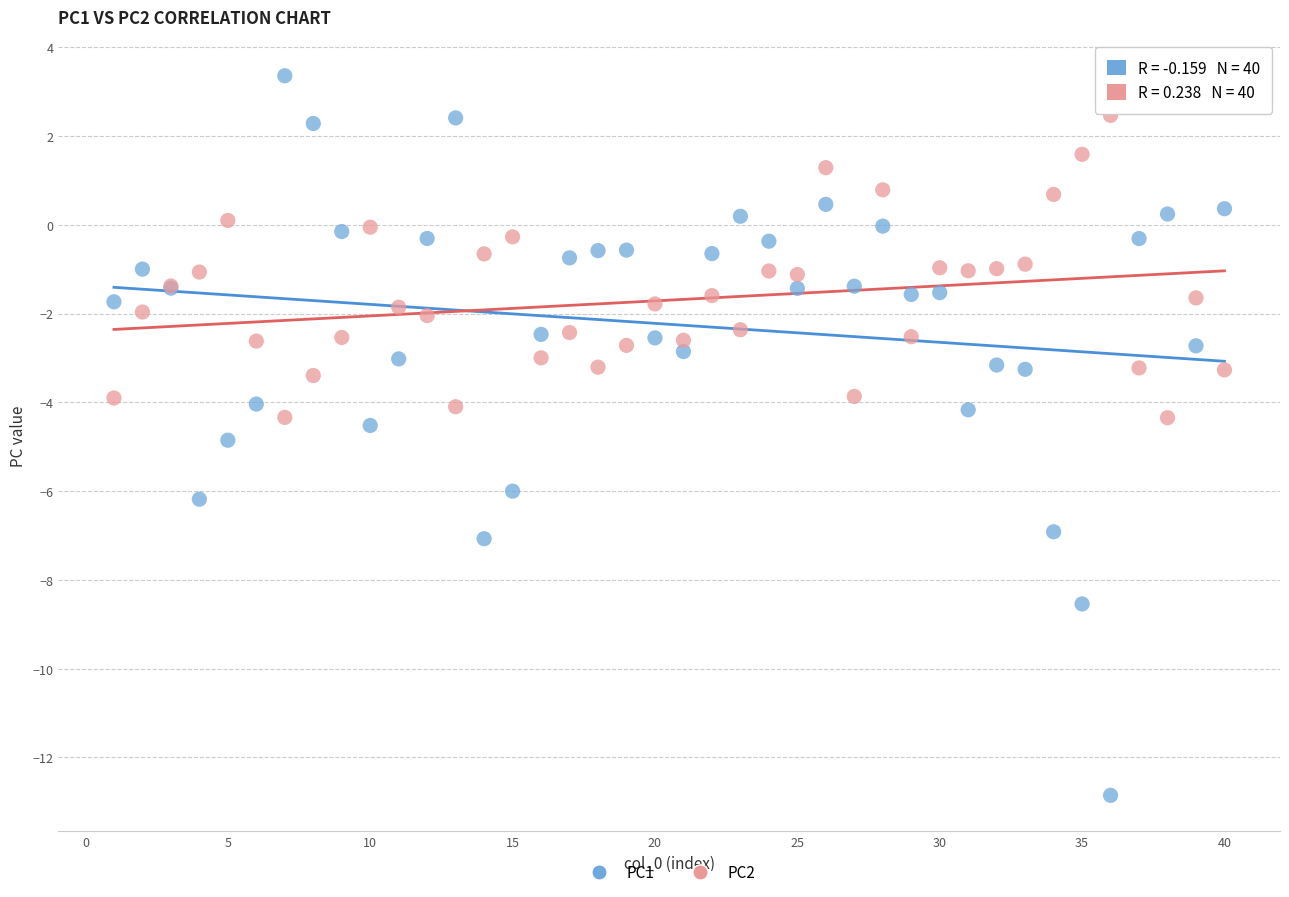

What is the X range (max minus min) for the scatter plot?

39.0